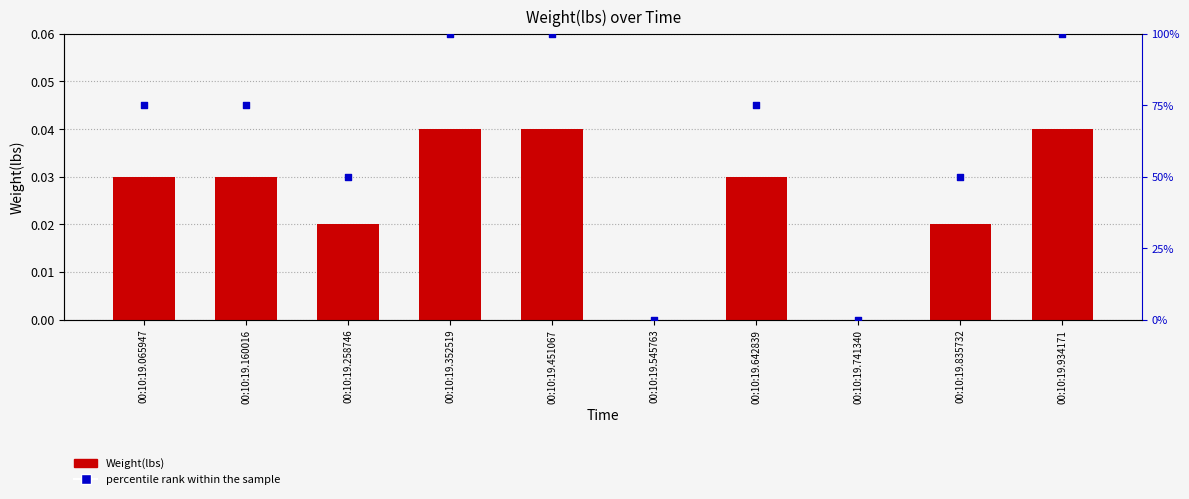

Which series contains the highest Y value?

percentile rank within the sample